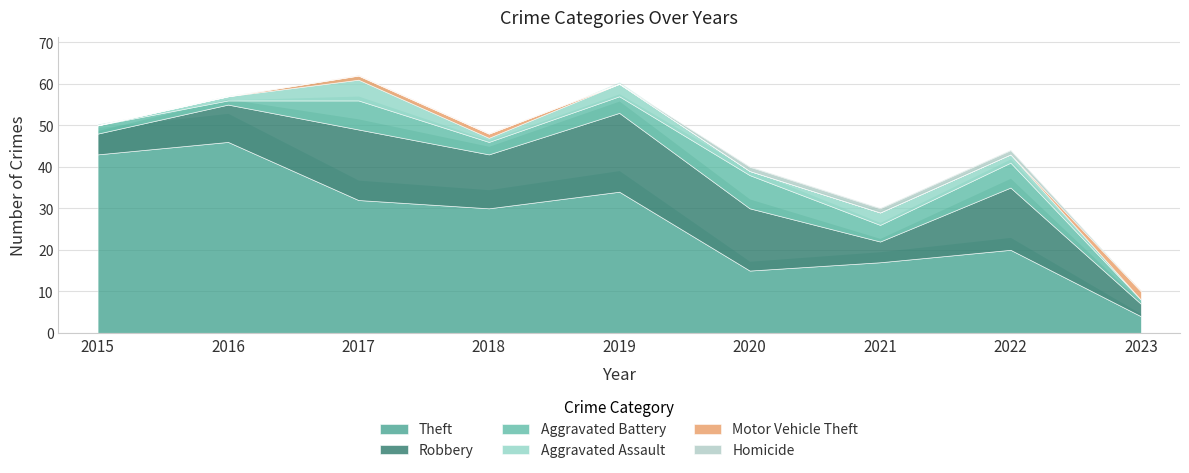

Reading left to right, what are all the values shown in this chart?

Theft: 2015=43	2016=46	2017=32	2018=30	2019=34	2020=15	2021=17	2022=20	2023=4
Robbery: 2015=5	2016=9	2017=17	2018=13	2019=19	2020=15	2021=5	2022=15	2023=3
Aggravated Battery: 2015=2	2016=1	2017=7	2018=3	2019=4	2020=8	2021=4	2022=6	2023=1
Aggravated Assault: 2015=0	2016=1	2017=5	2018=1	2019=3	2020=1	2021=3	2022=2	2023=0
Motor Vehicle Theft: 2015=0	2016=0	2017=1	2018=1	2019=0	2020=0	2021=0	2022=0	2023=2
Homicide: 2015=0	2016=0	2017=0	2018=0	2019=0	2020=1	2021=1	2022=1	2023=0